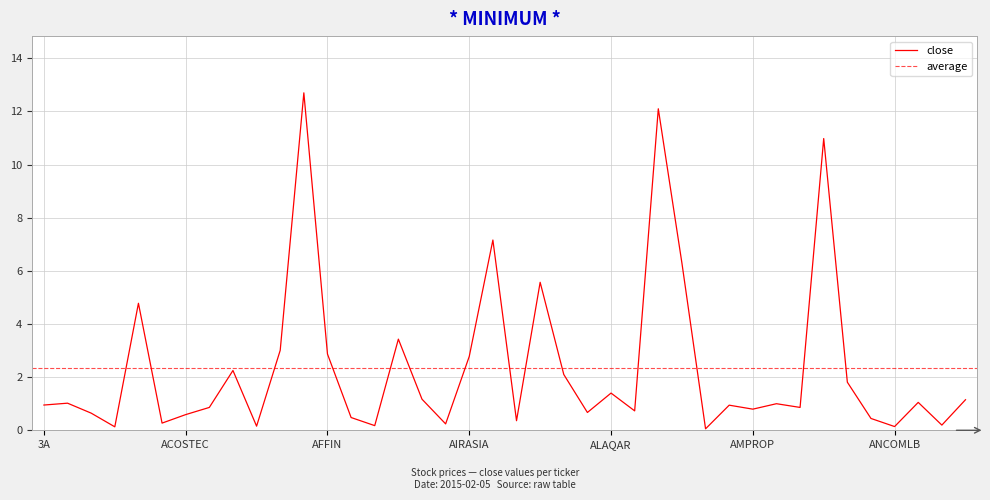

What is the minimum value for high?

0.1